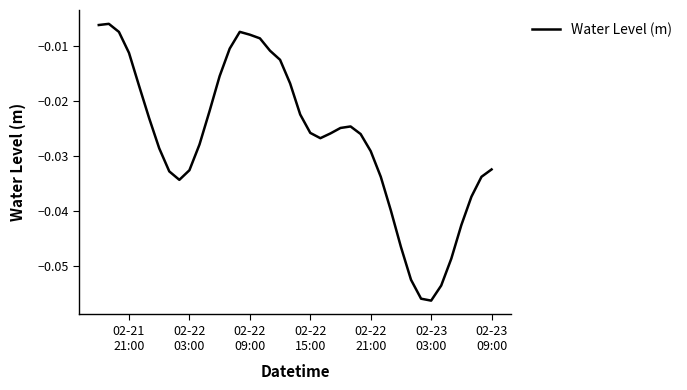

What is the sum of all values?

-1.1